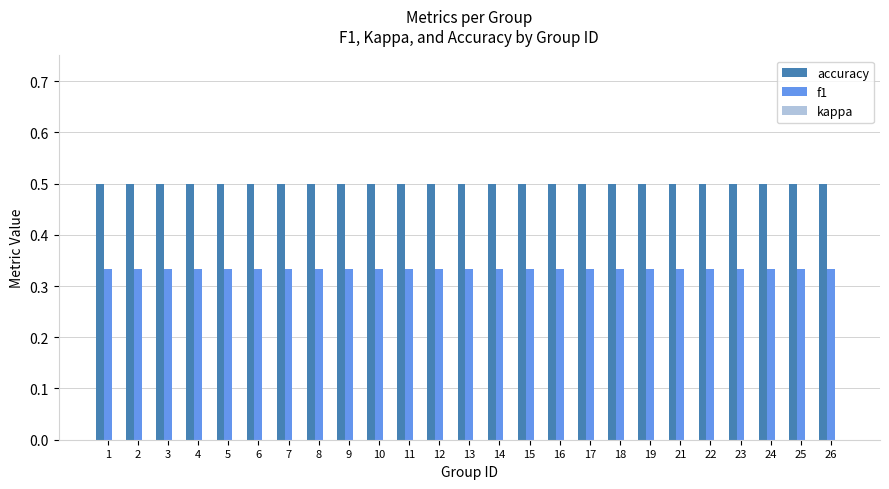

Rank the series at 14 from lowest to highest value.

f1, accuracy